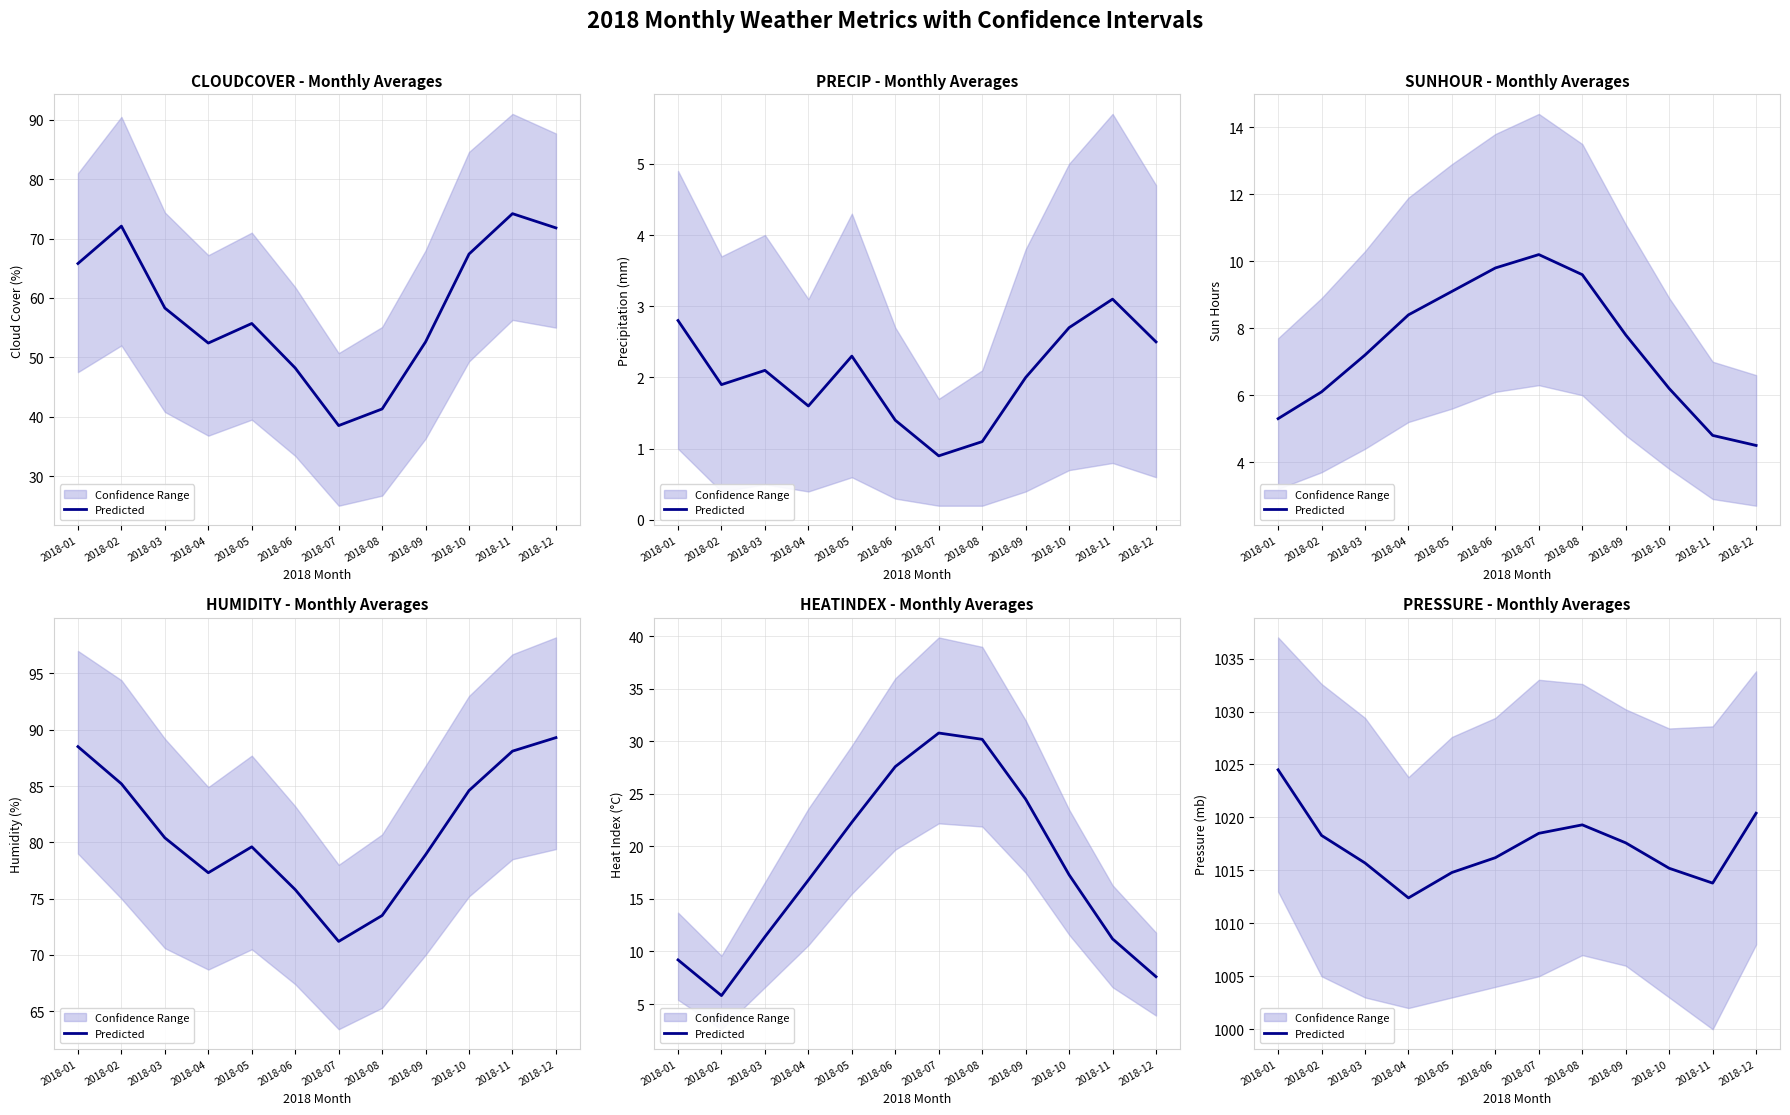

What is the difference between the values at 2018-04 and 2018-06?

3.8